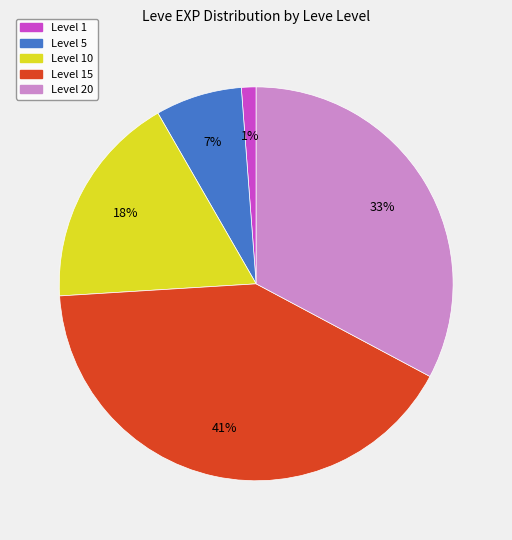

Which slice is the largest?

Level 15